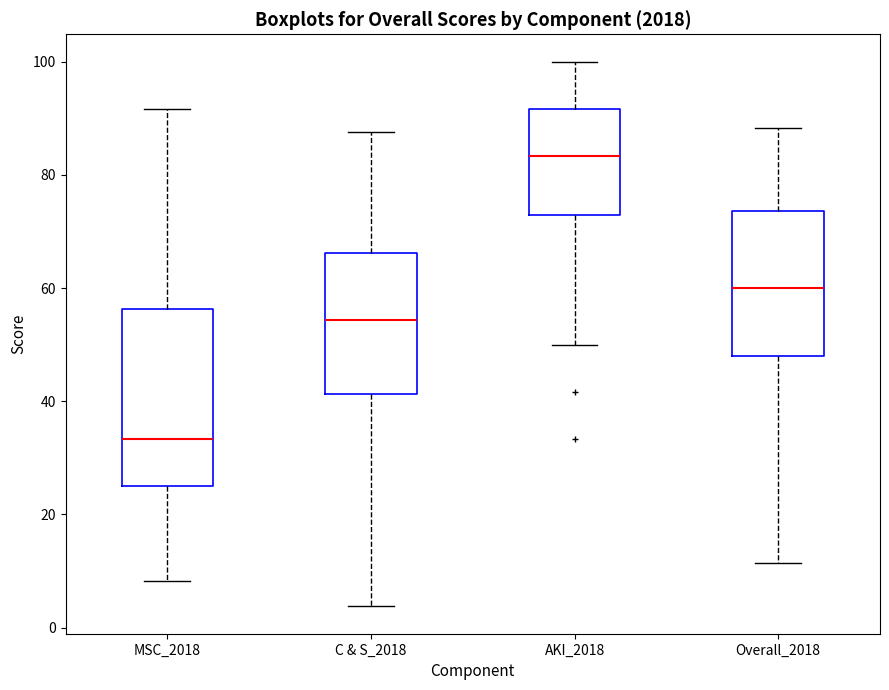

Which box's median line is the lowest?

MSC_2018